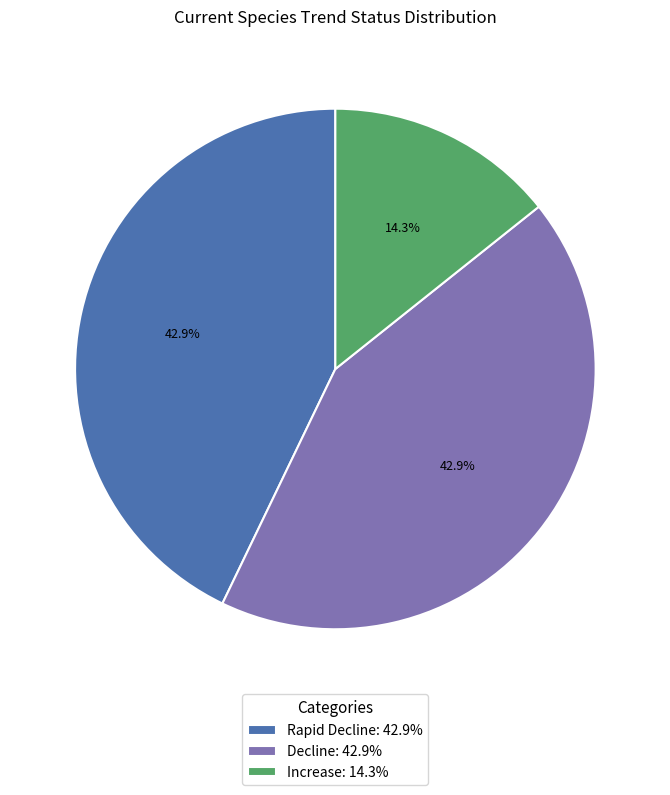

To the nearest percent, what is the combined percentage of Decline and Rapid Decline?

86%